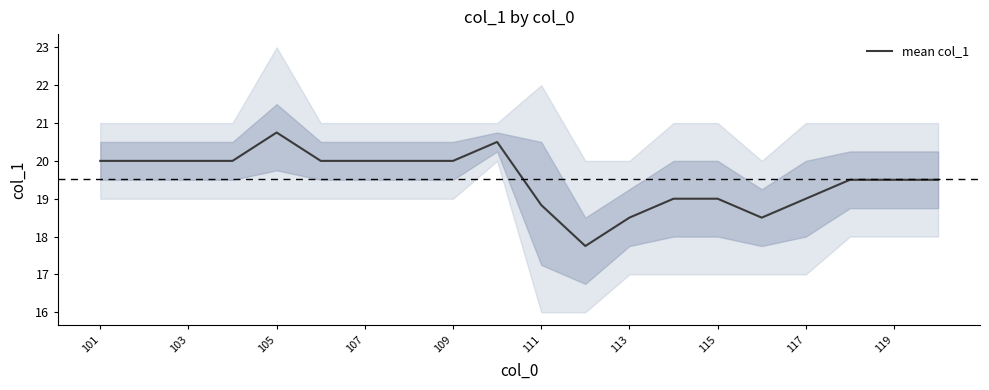

The value of mean col_1 at 111 is 25.6. True or false?

False